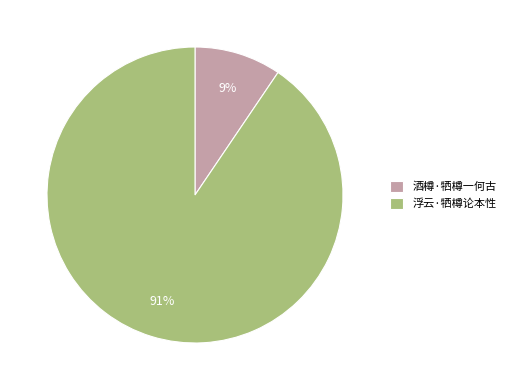

Which slice is the smallest?

酒樽·牺樽一何古